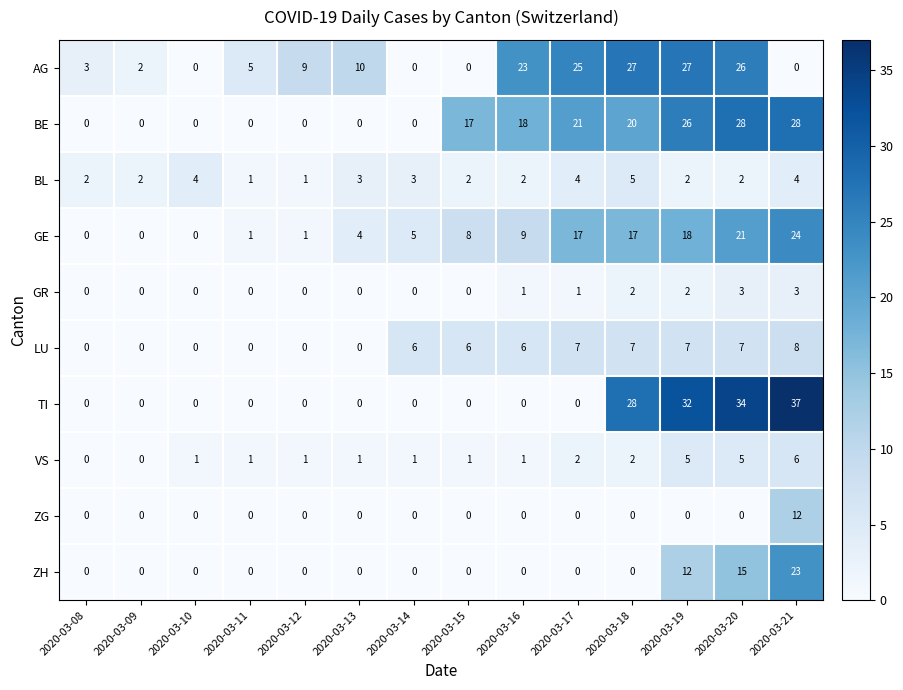

What is the difference between the maximum and second lowest values in the ZH series?

23